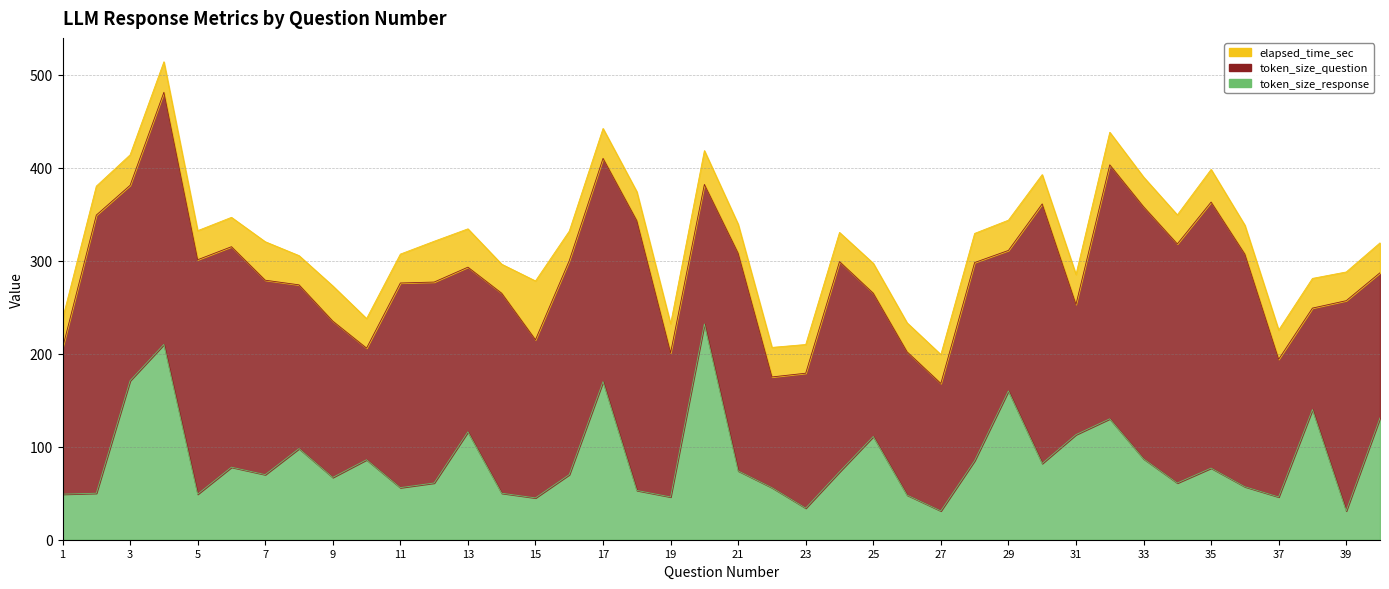

What is the maximum value for elapsed_time_sec?

63.2